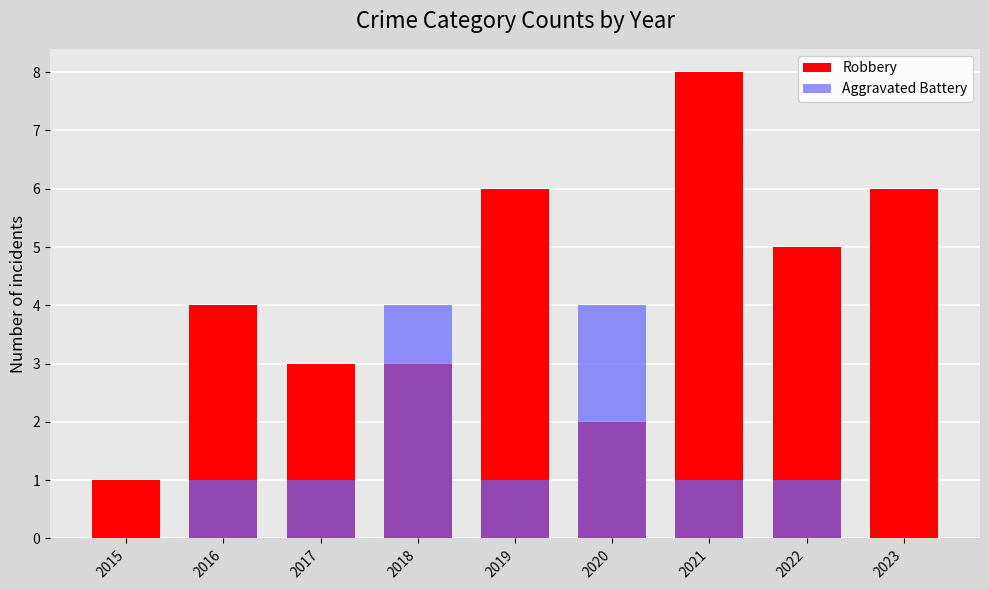

At which label does Robbery reach its minimum?

2015